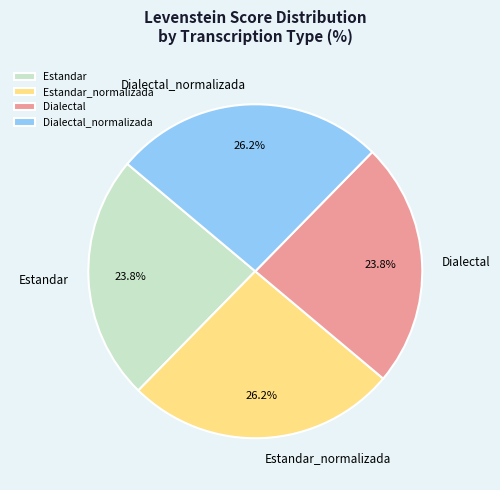

Between Estandar and Dialectal_normalizada, which is larger?

Dialectal_normalizada